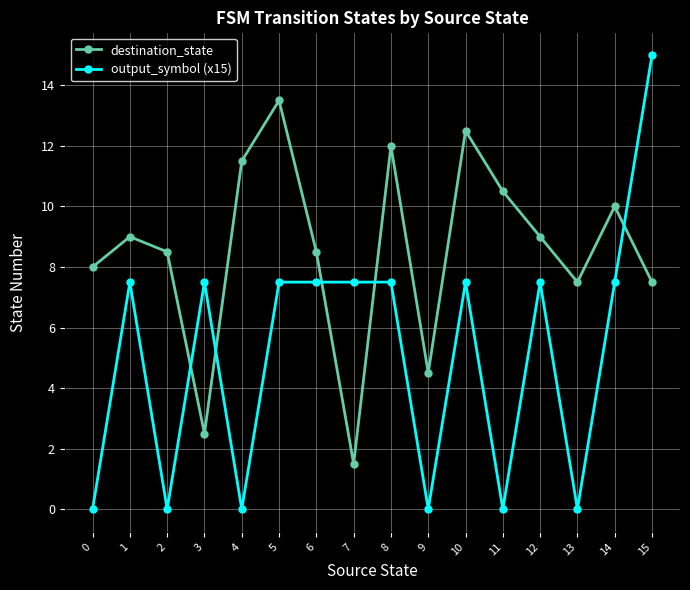

Rank the series by their maximum value, from lowest to highest.

destination_state, output_symbol (x15)